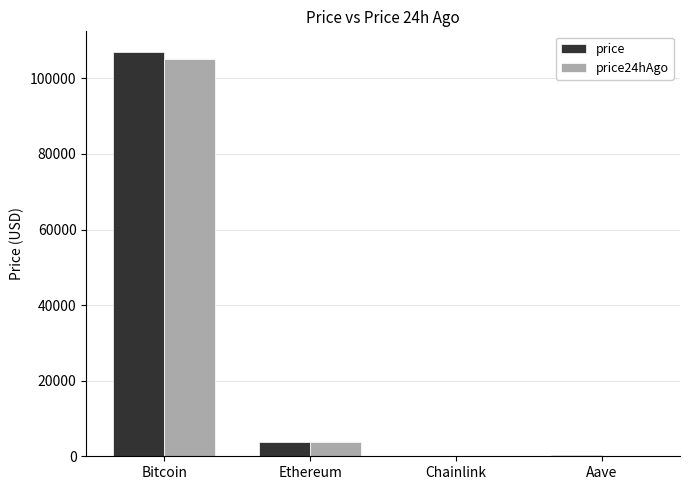

True or false: price24hAgo has a value of 53638.9 at Bitcoin.

False